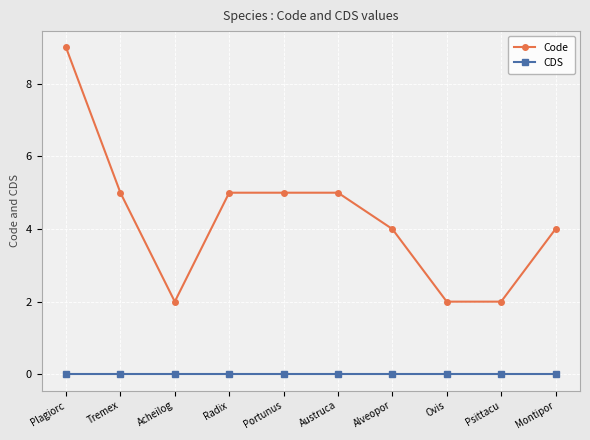

What are all the series names shown in the legend?

Code, CDS